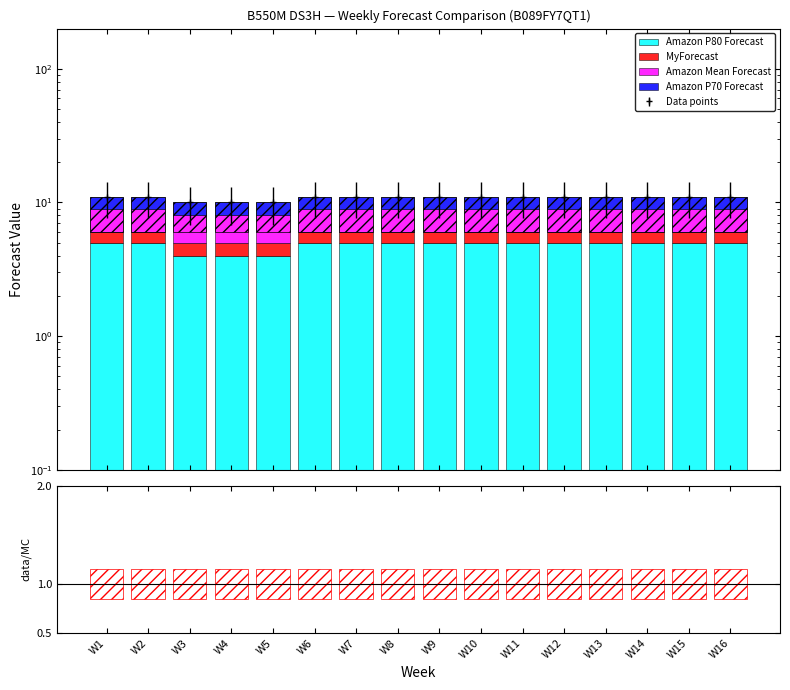

Rank the series by their maximum value, from highest to lowest.

Amazon P80 Forecast, Amazon Mean Forecast, Amazon P70 Forecast, MyForecast